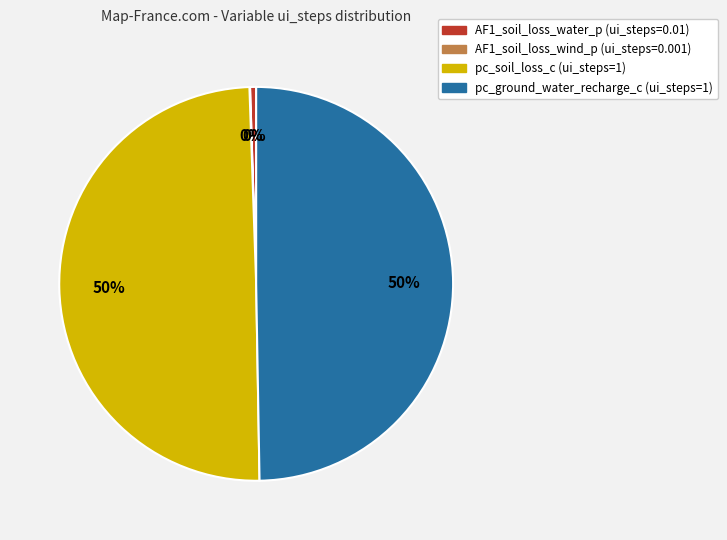

Does AF1_soil_loss_water_p represent more than half of the total?

No